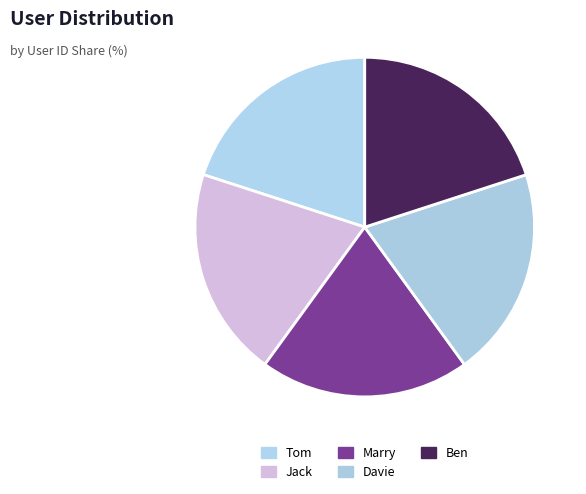

To the nearest percent, what portion does Marry represent?

20%